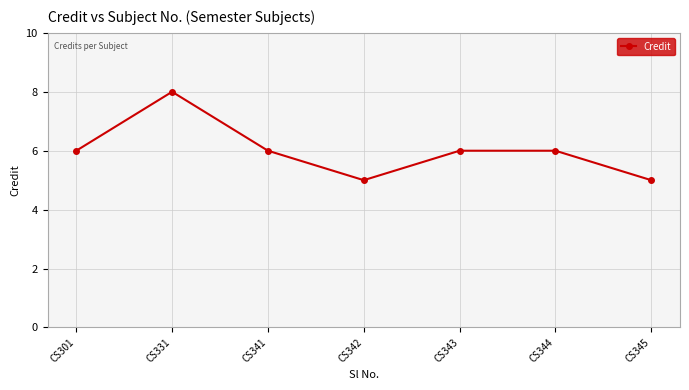

What is the change in value from CS342 to CS343?

+1